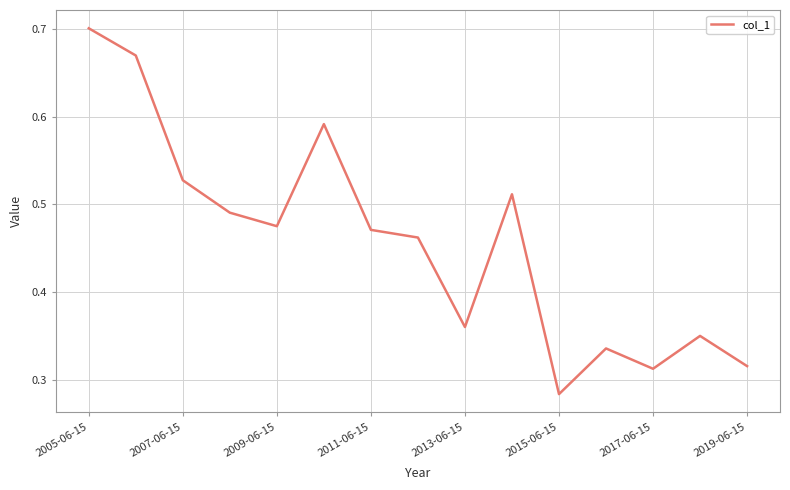

Count the values in the range 0 to 1.

15